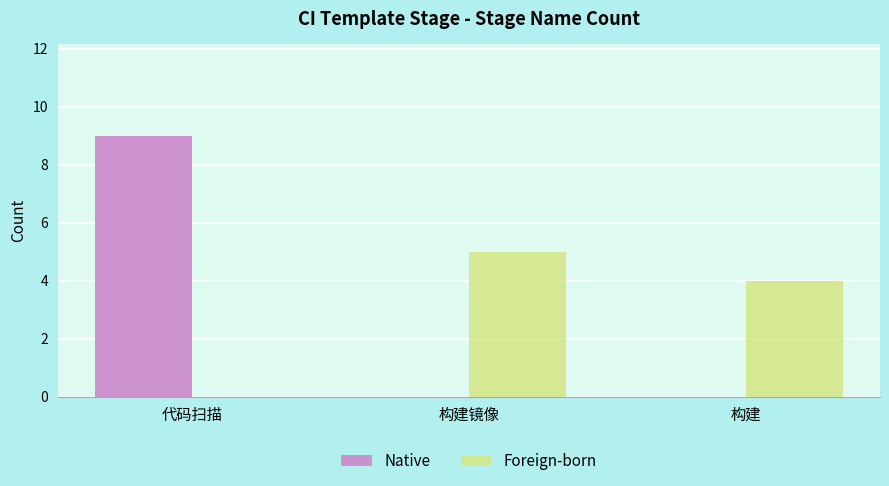

Read the Native value at 代码扫描.

9